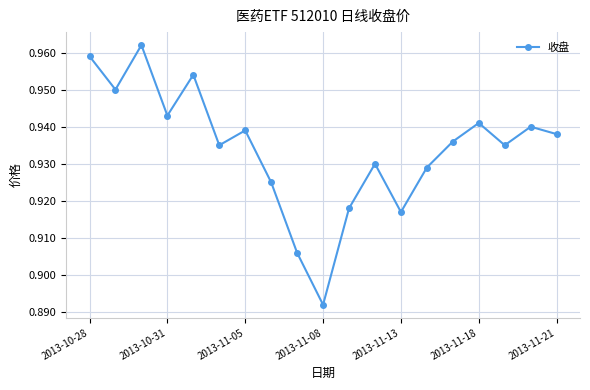

Count the values in the range 0 to 1.

19